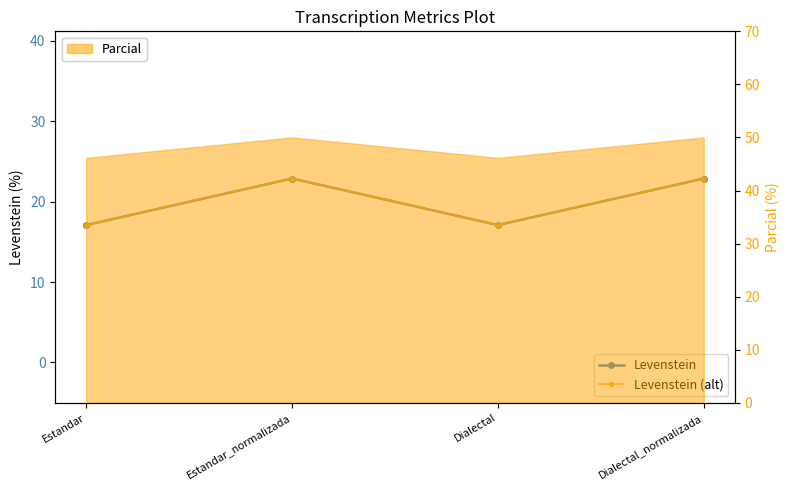

Is the value of Levenstein (alt) at Estandar_normalizada greater than the value of Levenstein at Estandar?

Yes